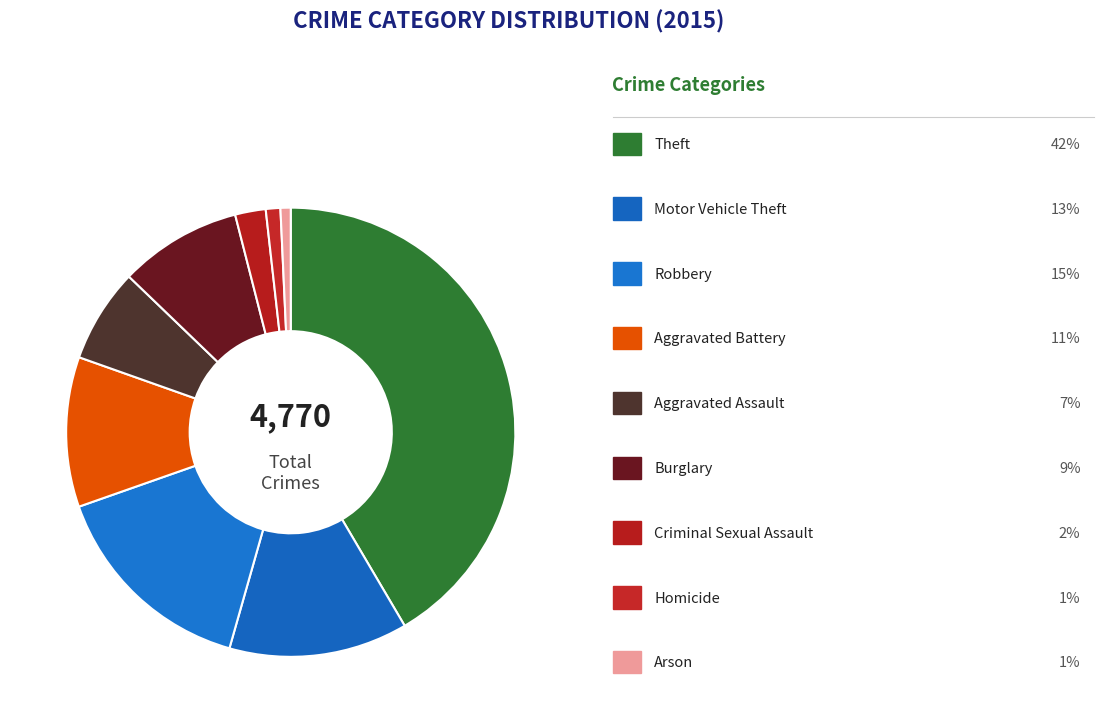

Is there any slice that represents more than half of the pie?

No